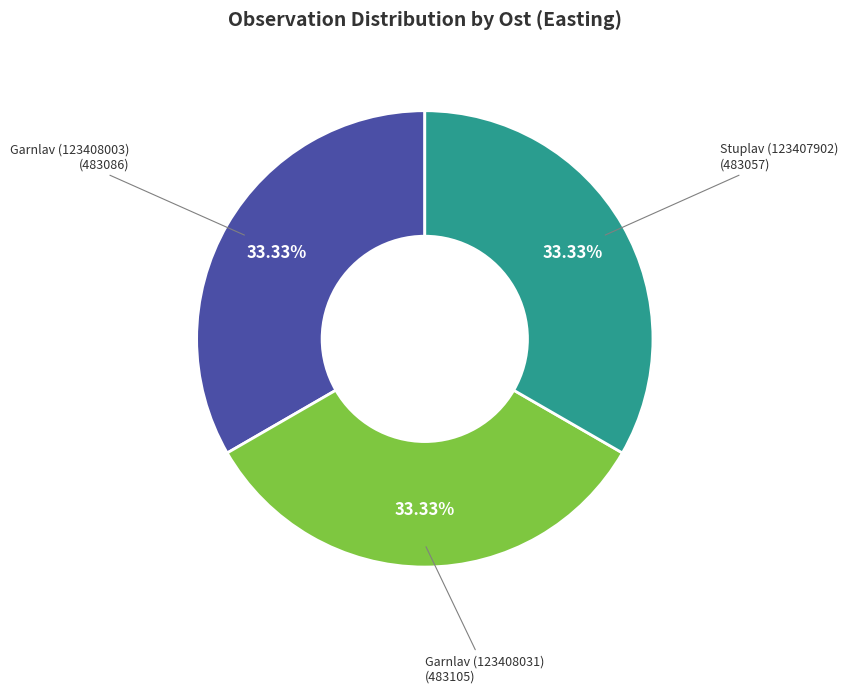

How many segments does this pie chart have?

3